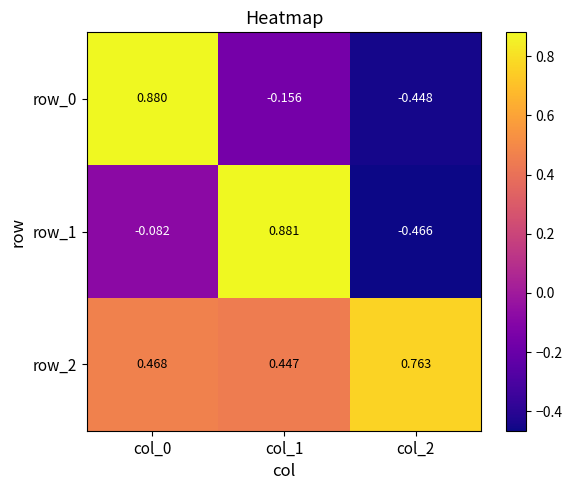

Where does the row_1 series first go above 0?

col_1